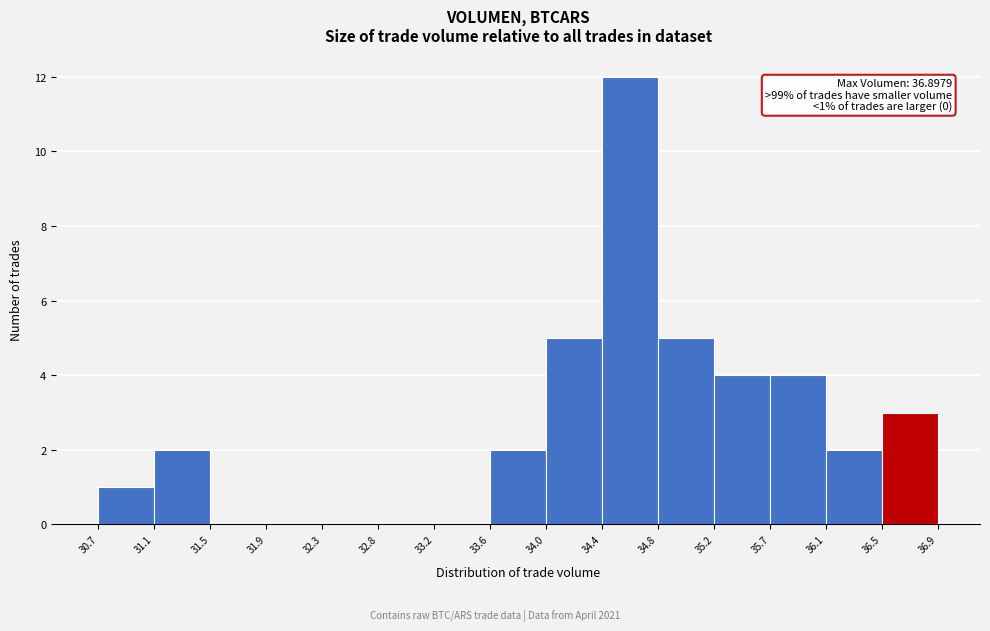

Which range on the x-axis has the tallest bar?

34.4 to 34.8